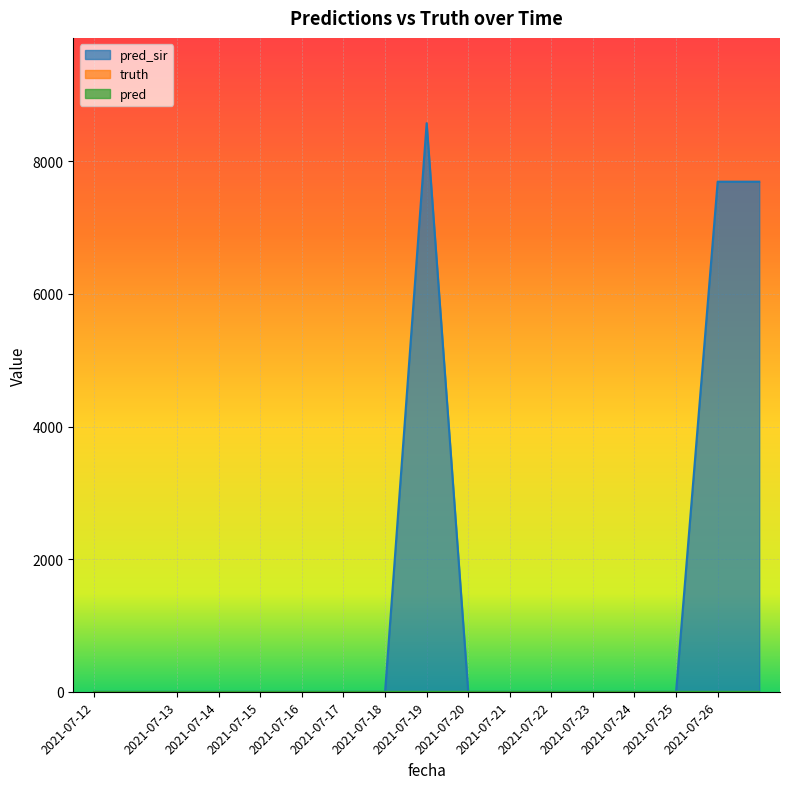

Reading left to right, list all the values displayed in this chart.

pred_sir: 2021-07-12=0	2021-07-12=0	2021-07-13=0	2021-07-14=0	2021-07-15=0	2021-07-16=0	2021-07-17=0	2021-07-18=0	2021-07-19=8574	2021-07-20=0	2021-07-21=0	2021-07-22=0	2021-07-23=0	2021-07-24=0	2021-07-25=0	2021-07-26=7692	2021-07-26=7692
truth: 2021-07-12=0	2021-07-12=0	2021-07-13=0	2021-07-14=0	2021-07-15=0	2021-07-16=0	2021-07-17=0	2021-07-18=0	2021-07-19=0	2021-07-20=0	2021-07-21=0	2021-07-22=0	2021-07-23=0	2021-07-24=0	2021-07-25=0	2021-07-26=0	2021-07-26=0
pred: 2021-07-12=0	2021-07-12=0	2021-07-13=0	2021-07-14=0	2021-07-15=0	2021-07-16=0	2021-07-17=0	2021-07-18=0	2021-07-19=0	2021-07-20=0	2021-07-21=0	2021-07-22=0	2021-07-23=0	2021-07-24=0	2021-07-25=0	2021-07-26=0	2021-07-26=0